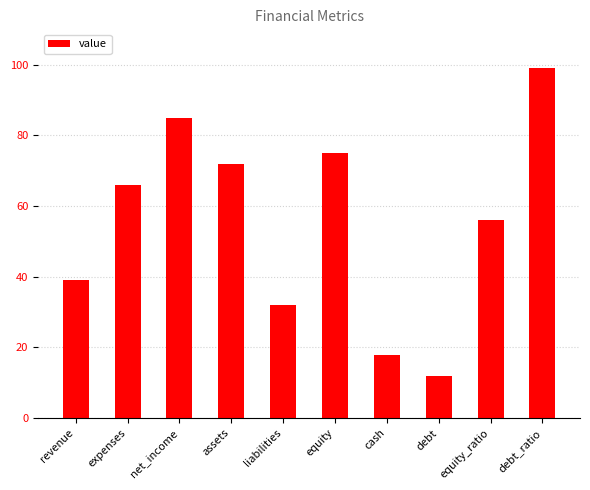

What is the difference between the second highest and minimum values?

73